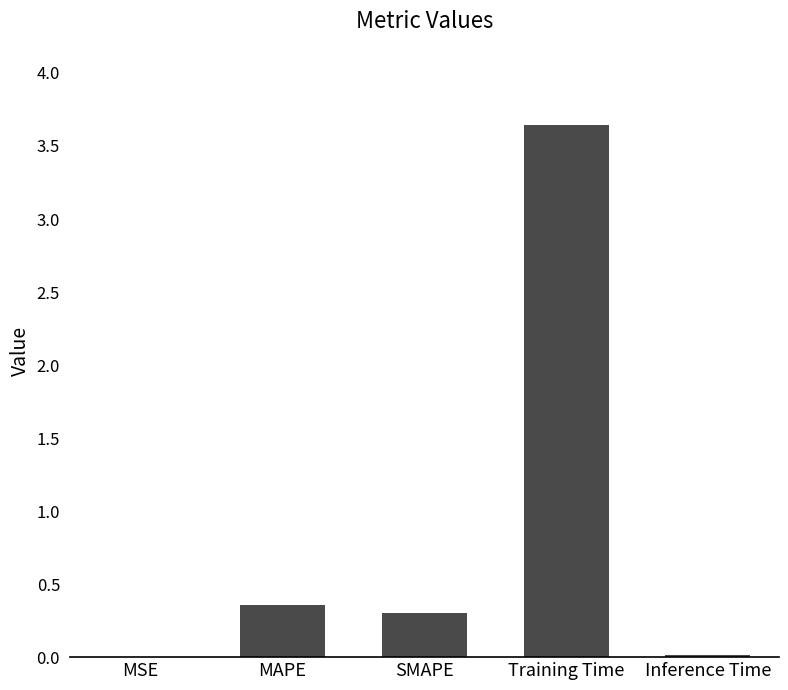

Is it true that the value at MAPE is 0.4?

True